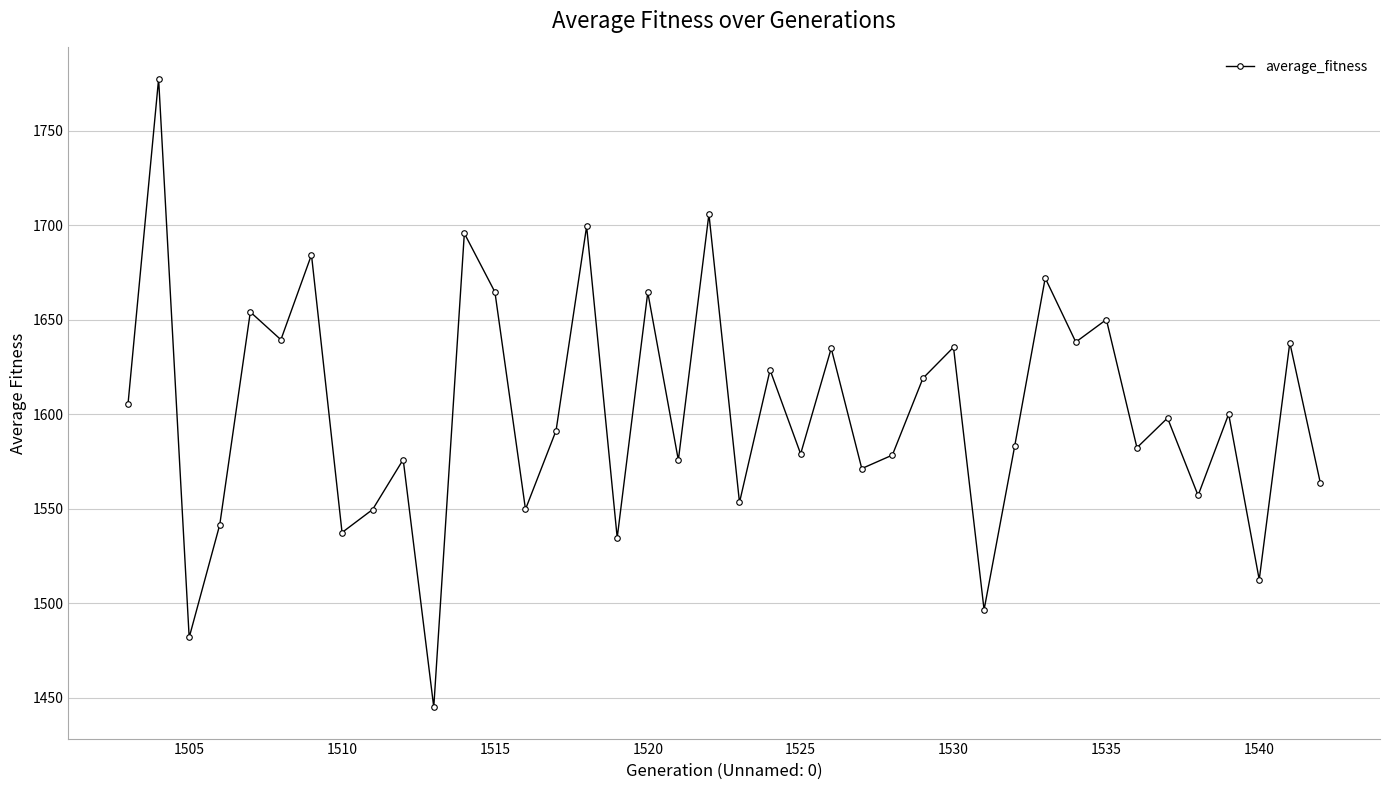

What is the value of the 17th point from the left?

1534.8